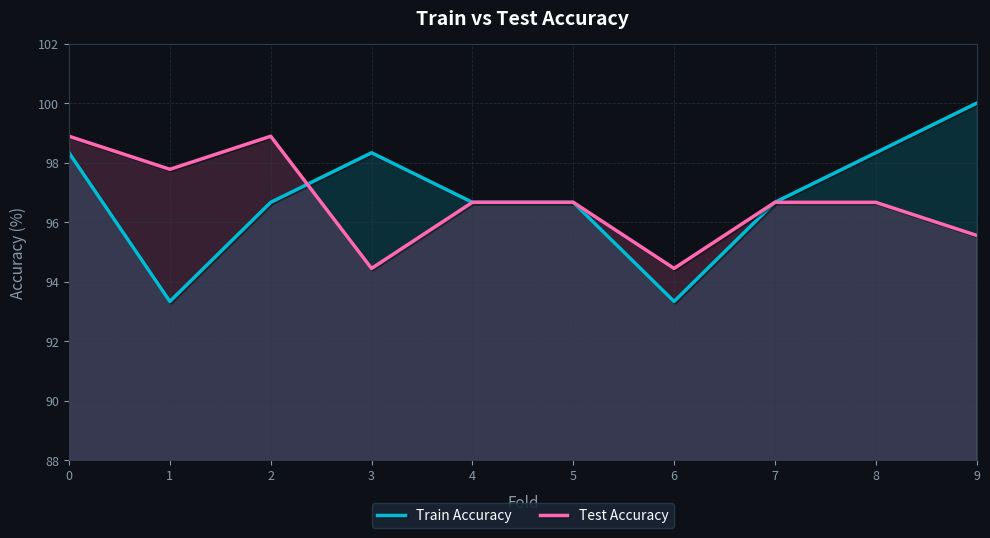

True or false: Test Accuracy has a value of 96.7 at 7.

True